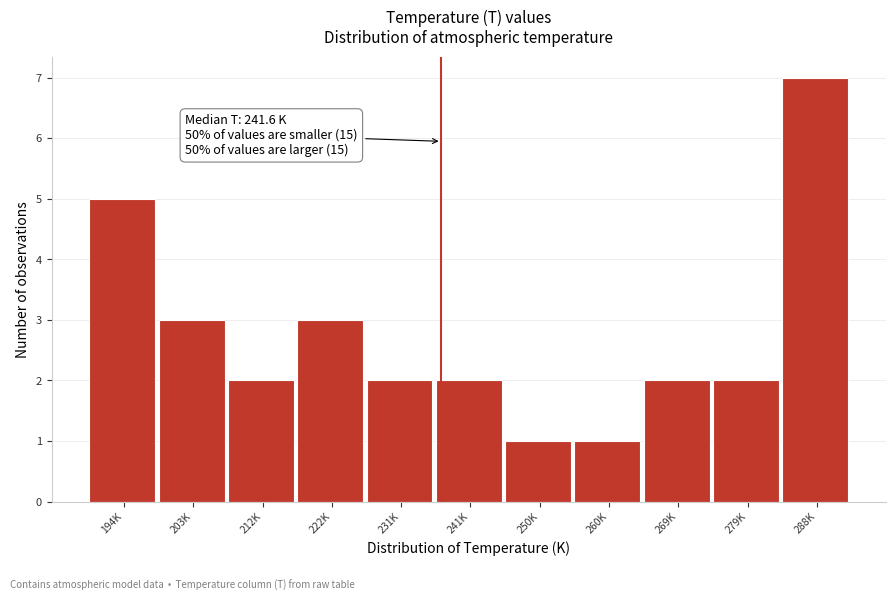

Reading left to right, extract all data points from this chart.

5	3	2	3	2	2	1	1	2	2	7